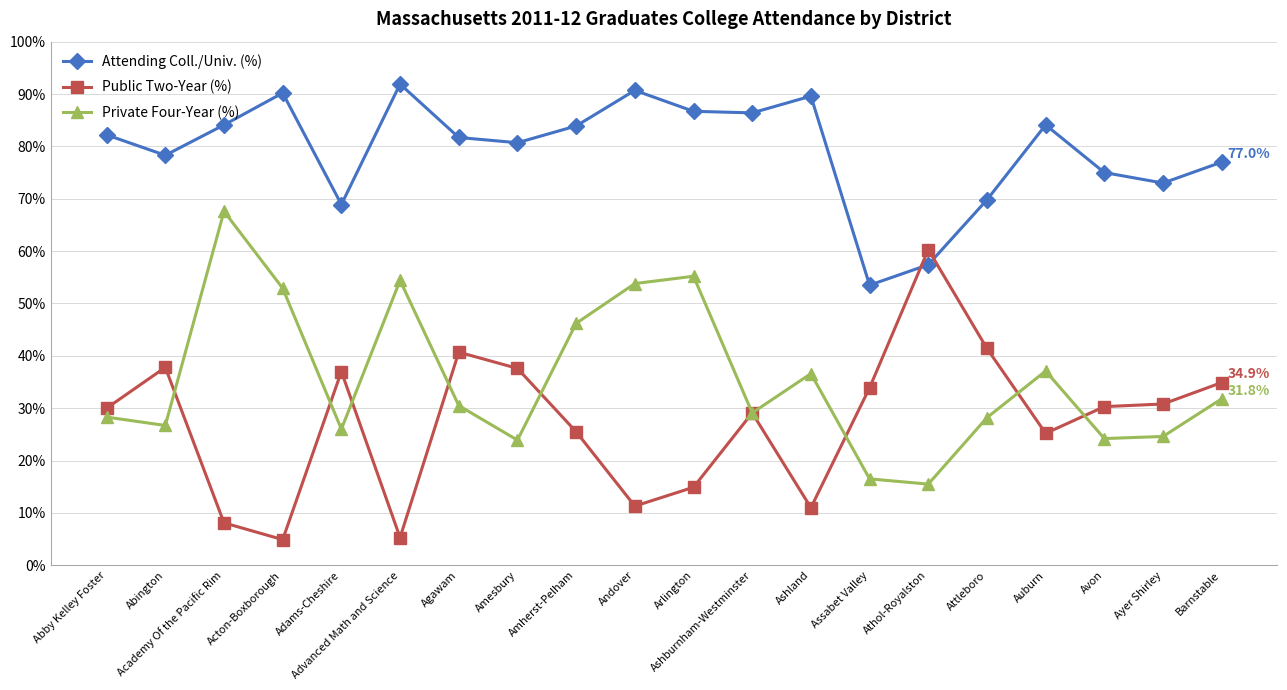

What is the highest value of the Private Four-Year (%) series?

67.6